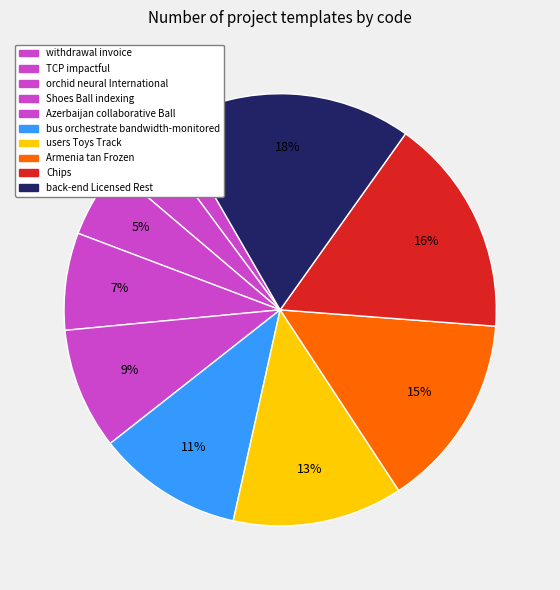

Which category has the biggest portion of the pie?

back-end Licensed Rest